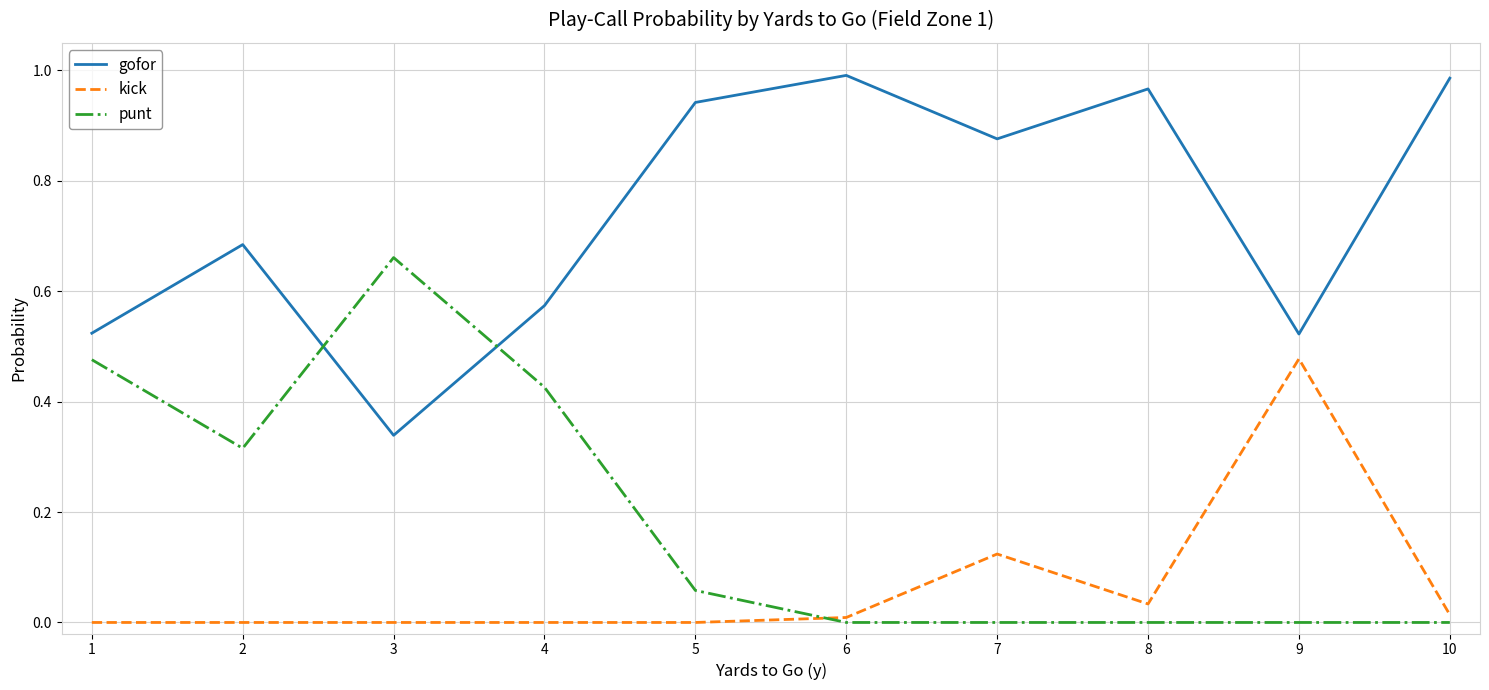

At how many categories does at least one series exceed 0?

10